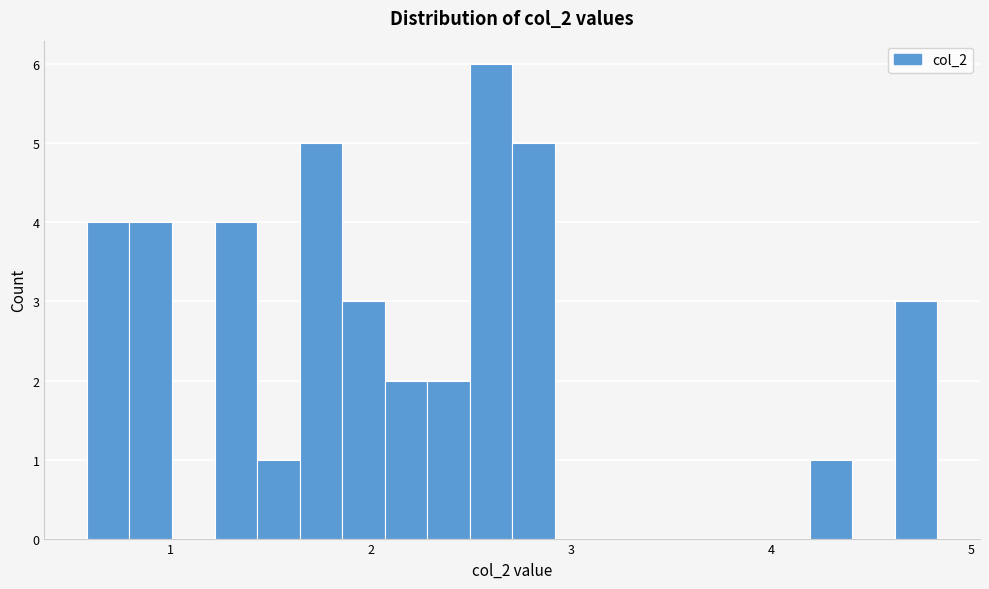

Read against the x-axis, roughly where is the centre of the tallest bar?

2.6